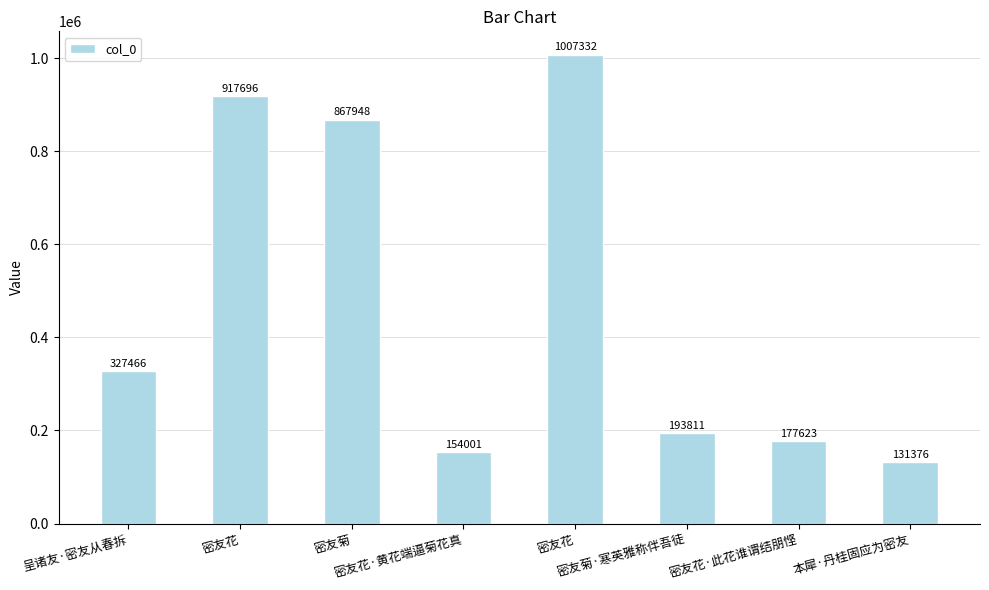

Reading left to right, transcribe all the data shown in this chart.

呈诸友·密友从春拆=327466	密友花=917696	密友菊=867948	密友花·黄花端逼菊花真=154001	密友花=1007332	密友菊·寒英雅称伴吾徒=193811	密友花·此花谁谓结朋悭=177623	本犀·丹桂固应为密友=131376